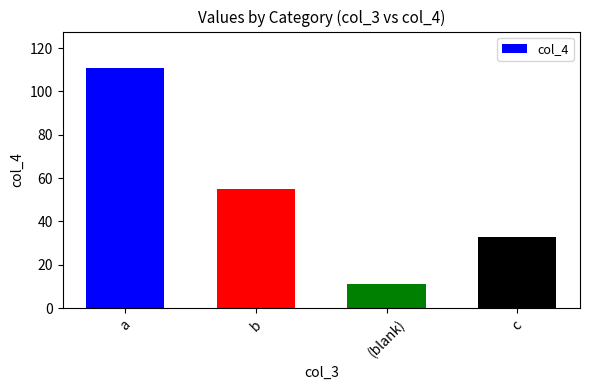

Reading left to right, transcribe all the data shown in this chart.

111	55	11	33